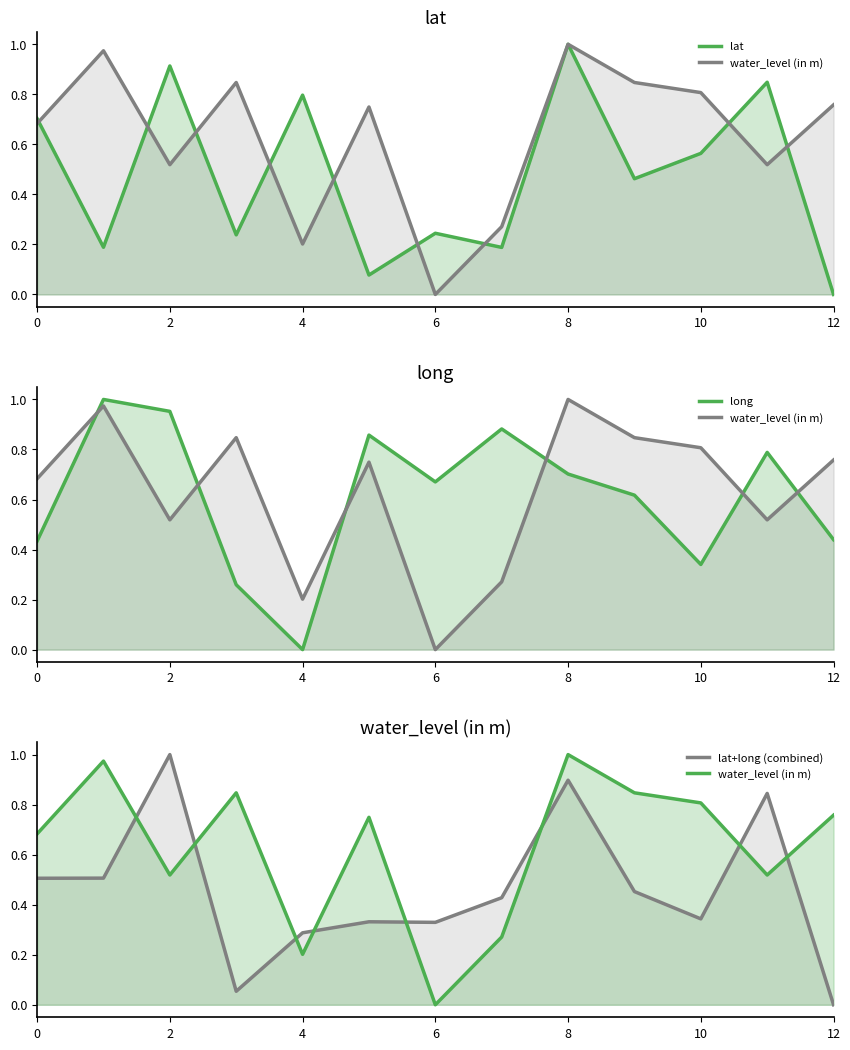

How many interior local valleys does the lat series have?

5